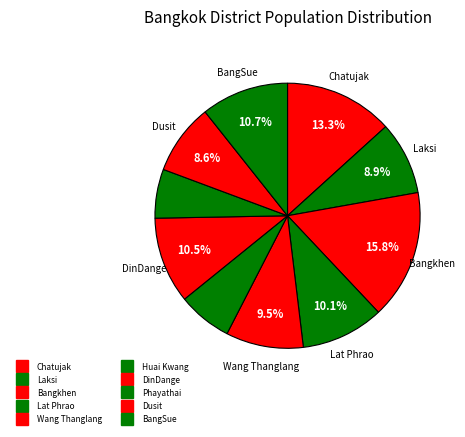

Is Phayathai the majority of the pie?

No